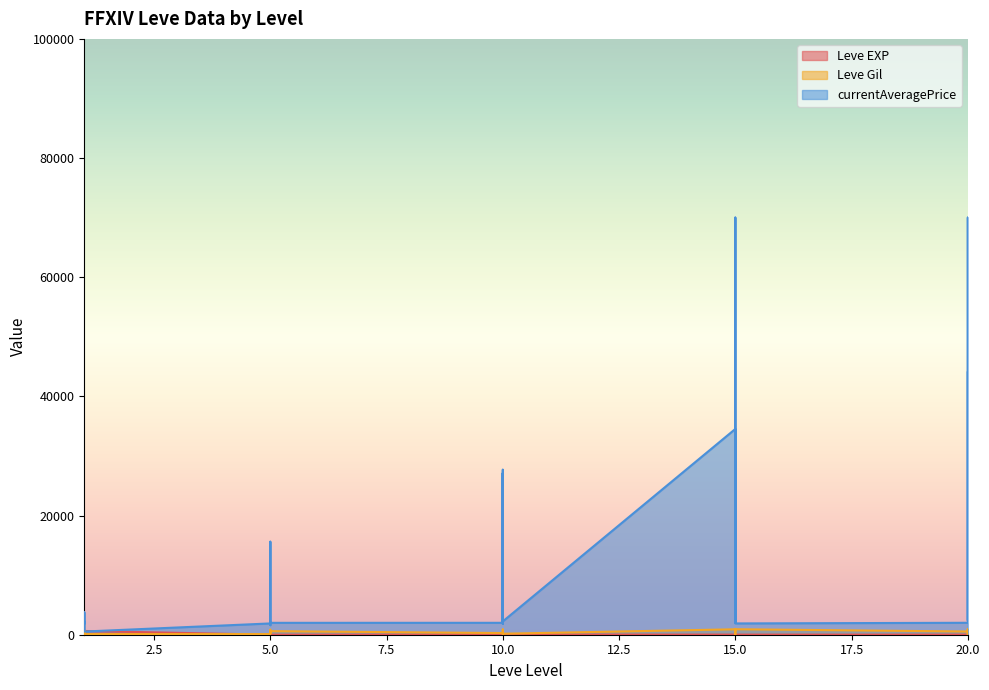

What is the sum of the currentAveragePrice values at 1 and 20?

5767